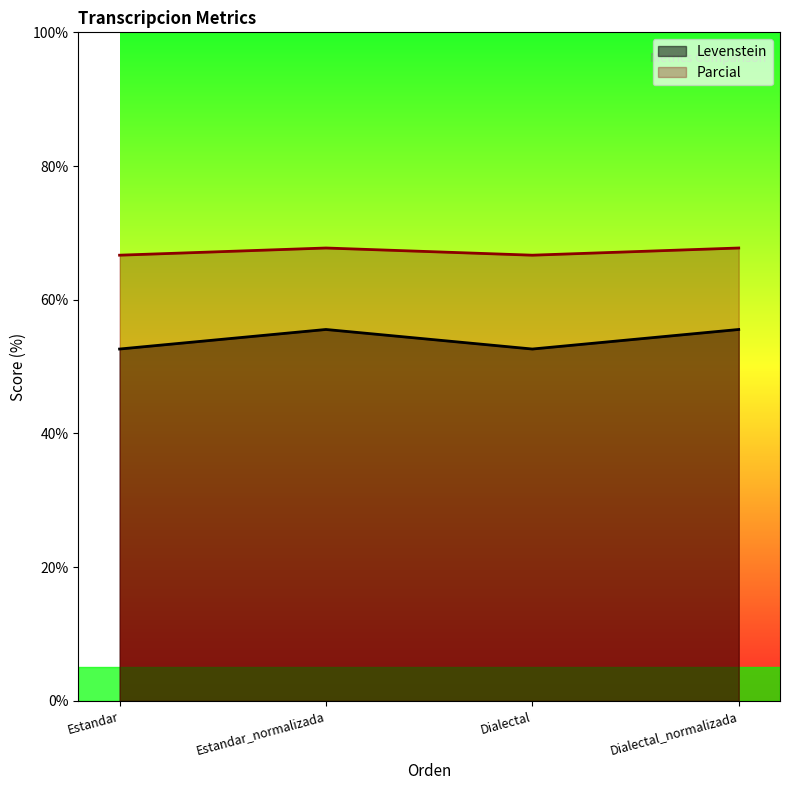

At which category is the sum across all series the highest?

Estandar_normalizada